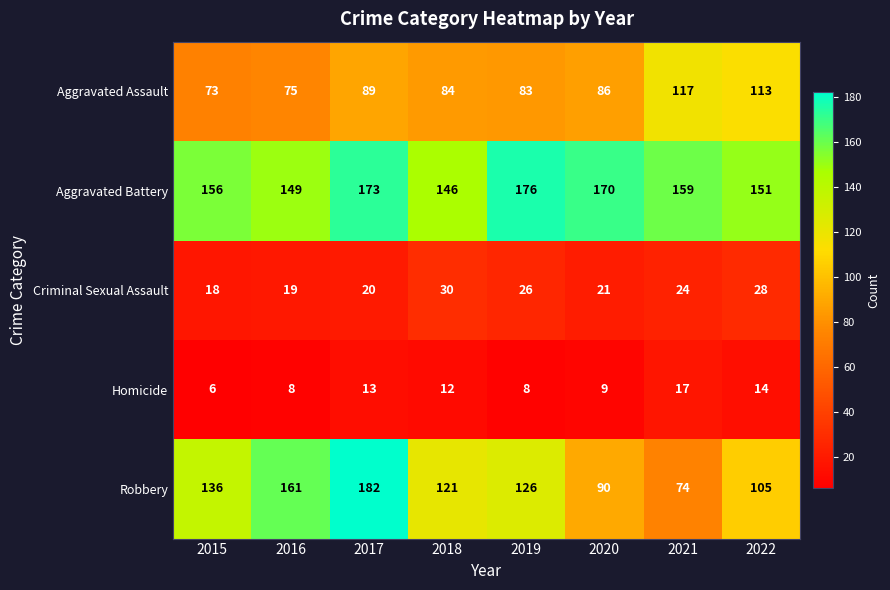

The Aggravated Assault series shows 86 at 2020. True or false?

True